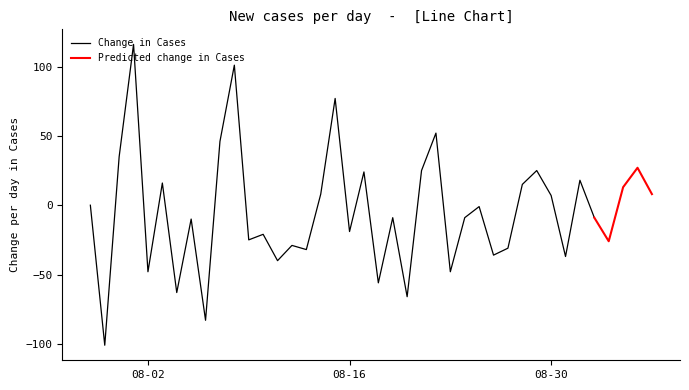

What is the highest value of the Change in Cases series?

116